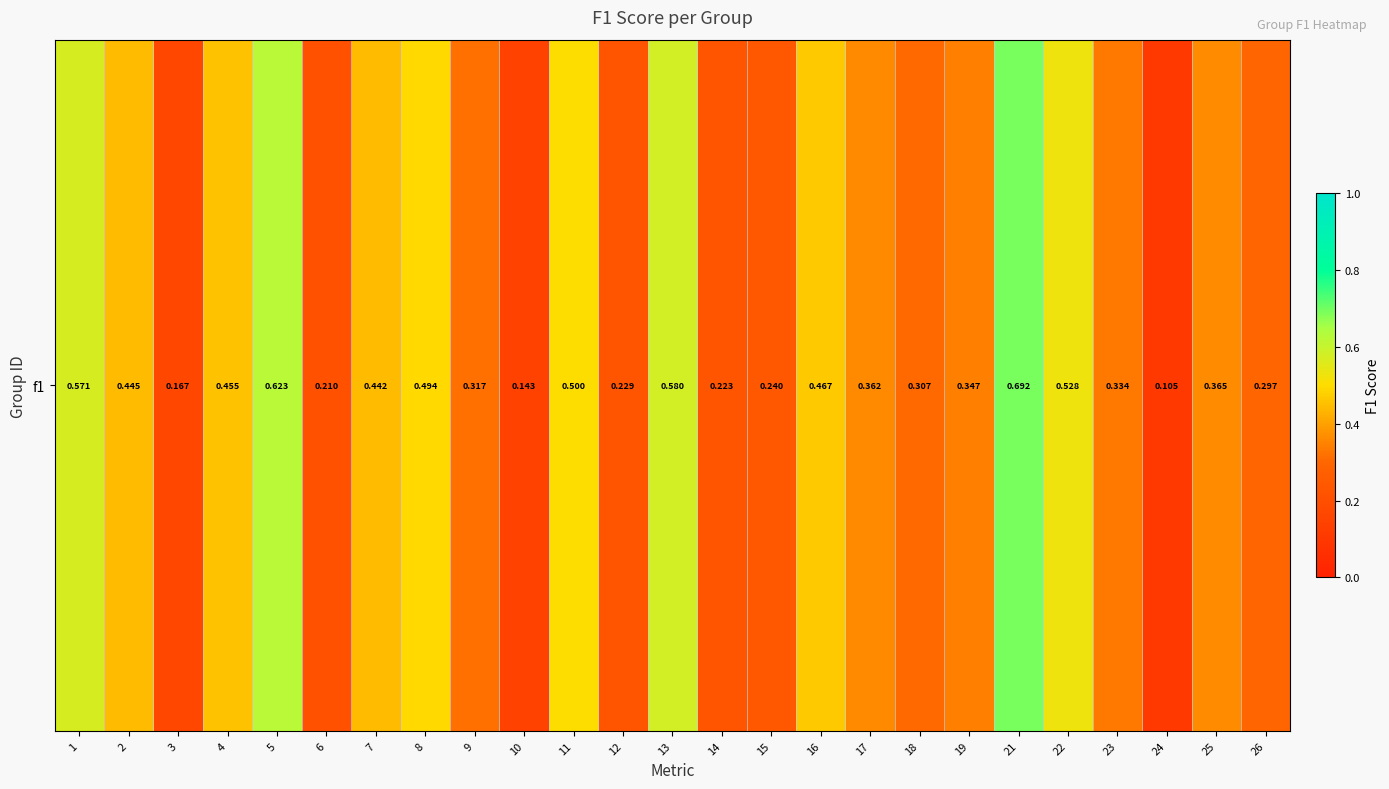

The value at 26 is 0.3. True or false?

True